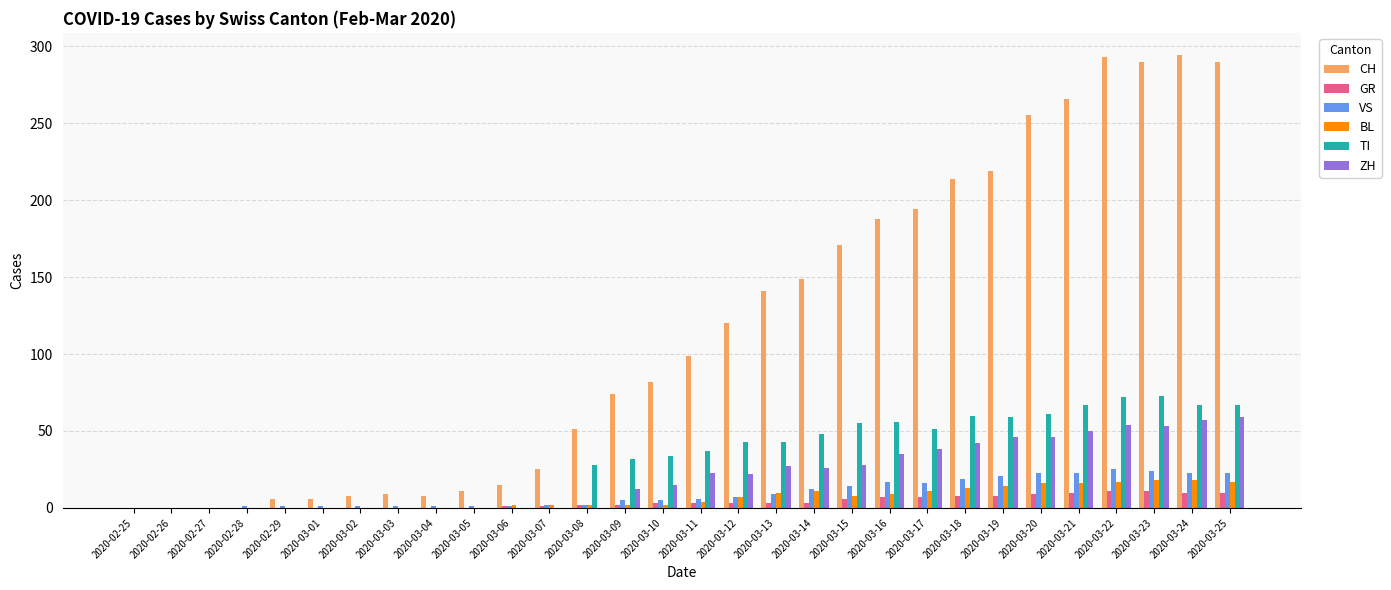

Which series has the largest total across all categories?

CH